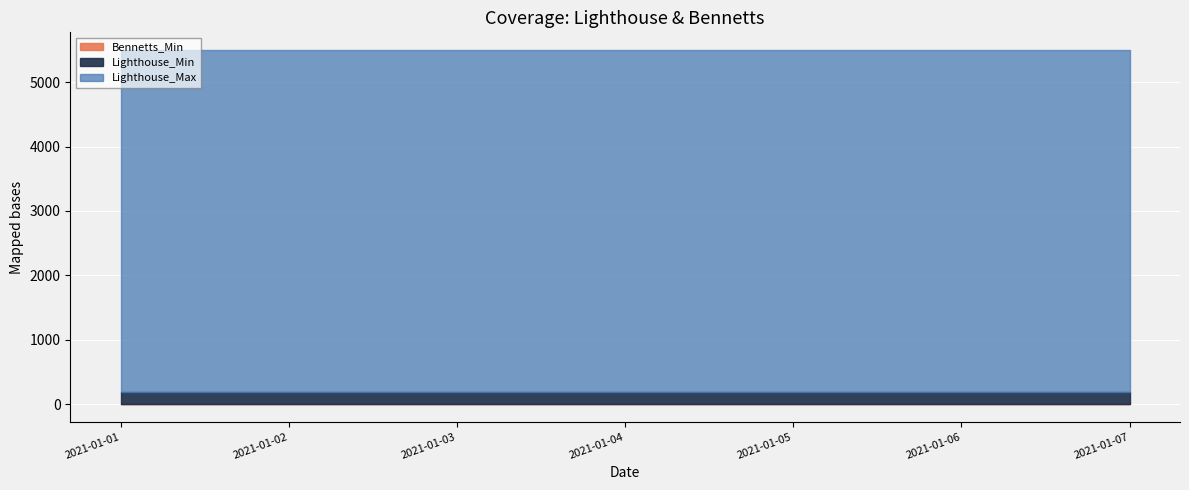

Reading left to right, what are all the values shown in this chart?

Lighthouse_Min: 185	185	185	185	185	185	185
Lighthouse_Max: 5500	5500	5500	5500	5500	5500	5500
Bennetts_Min: 0	0	0	0	0	0	0